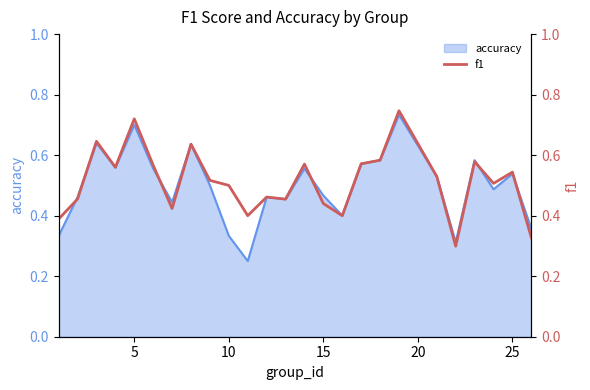

What is the smallest value displayed?

0.3